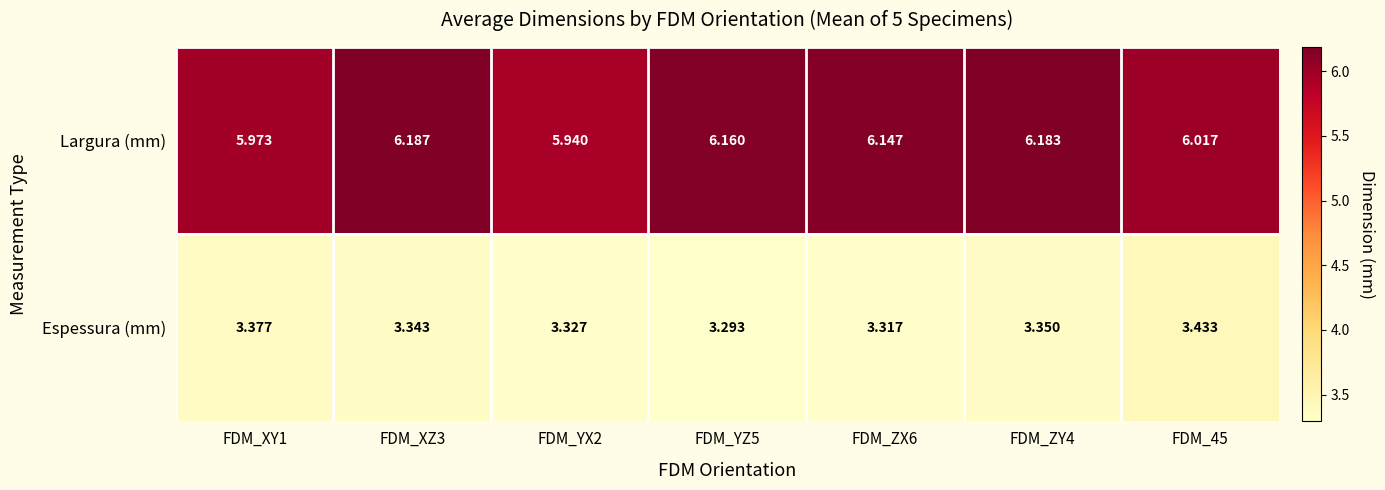

Which series has the largest total across all categories?

Largura (mm)